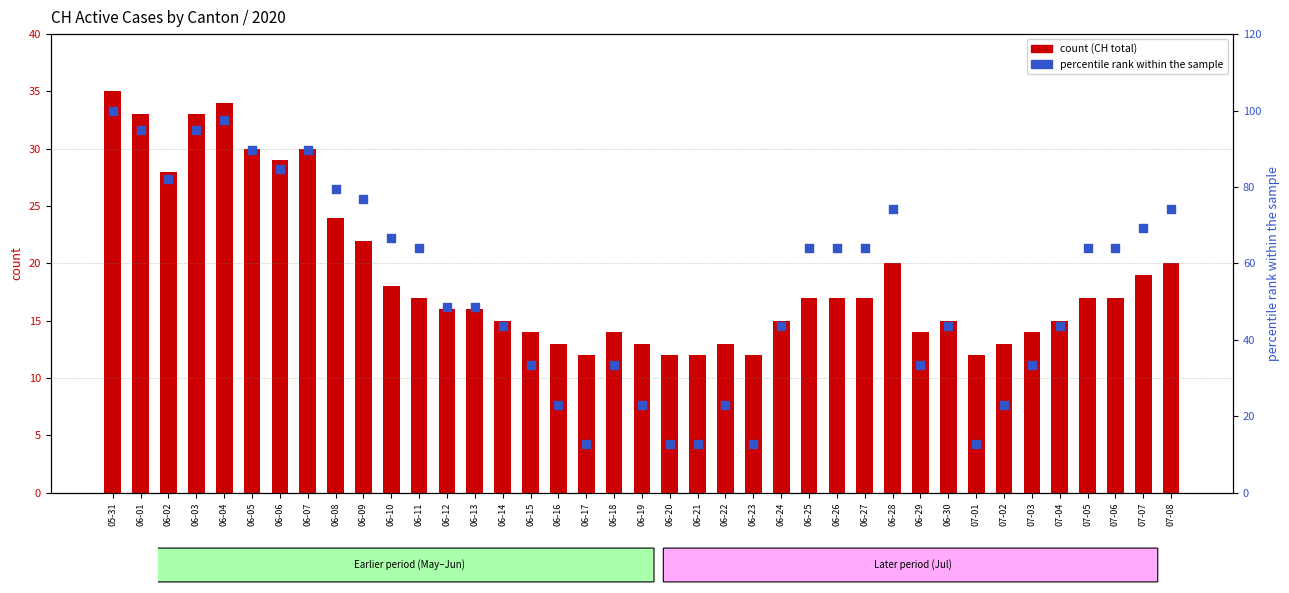

Which series has the widest spread of Y values?

percentile rank within the sample